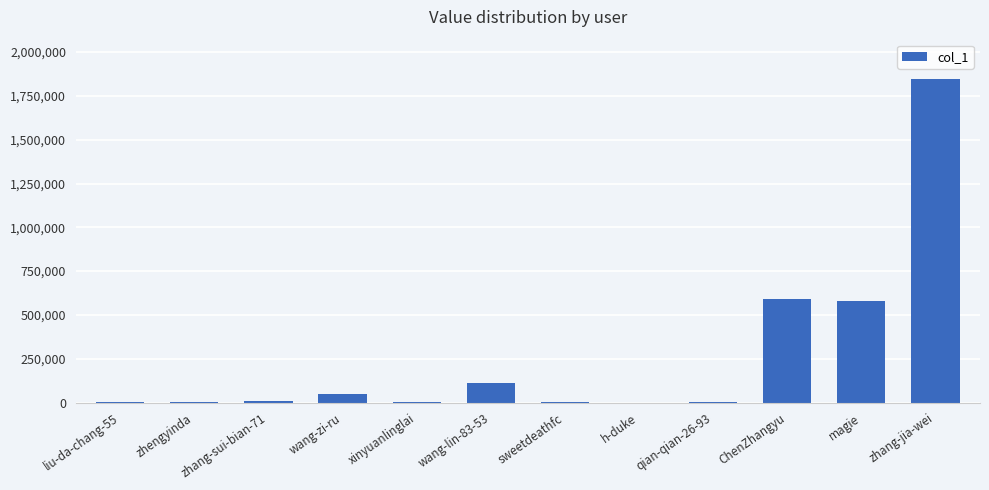

At which label is the value closest to 924567?

ChenZhangyu